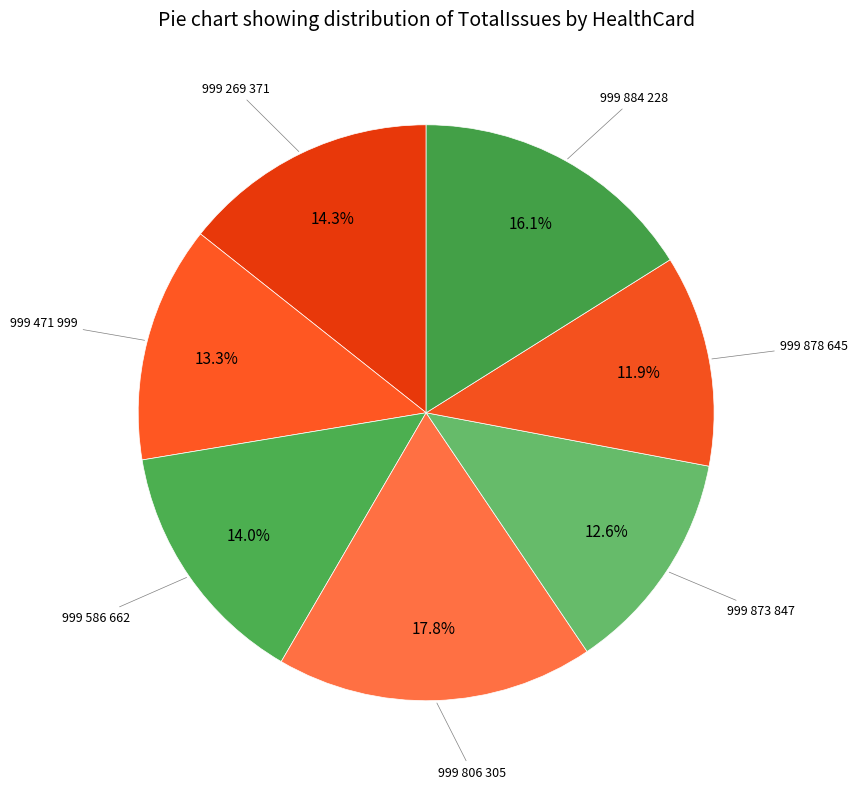

How many segments does this pie chart have?

7